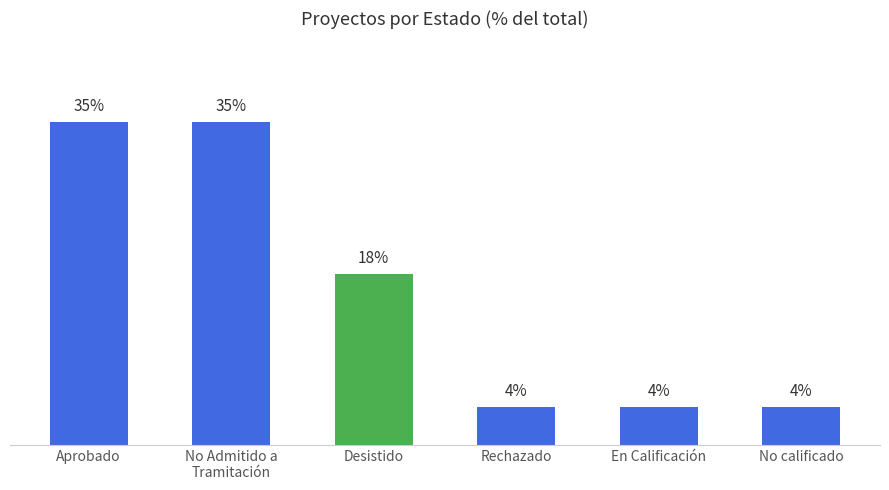

Does the chart contain any negative values?

No